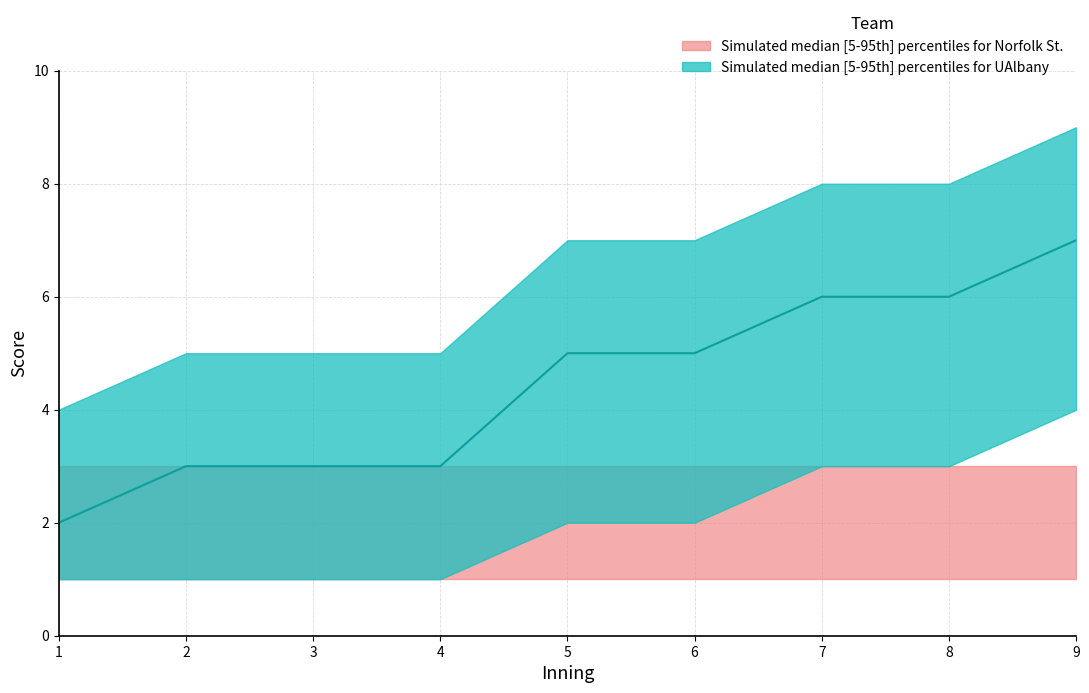

At which category is the sum across all series the highest?

9